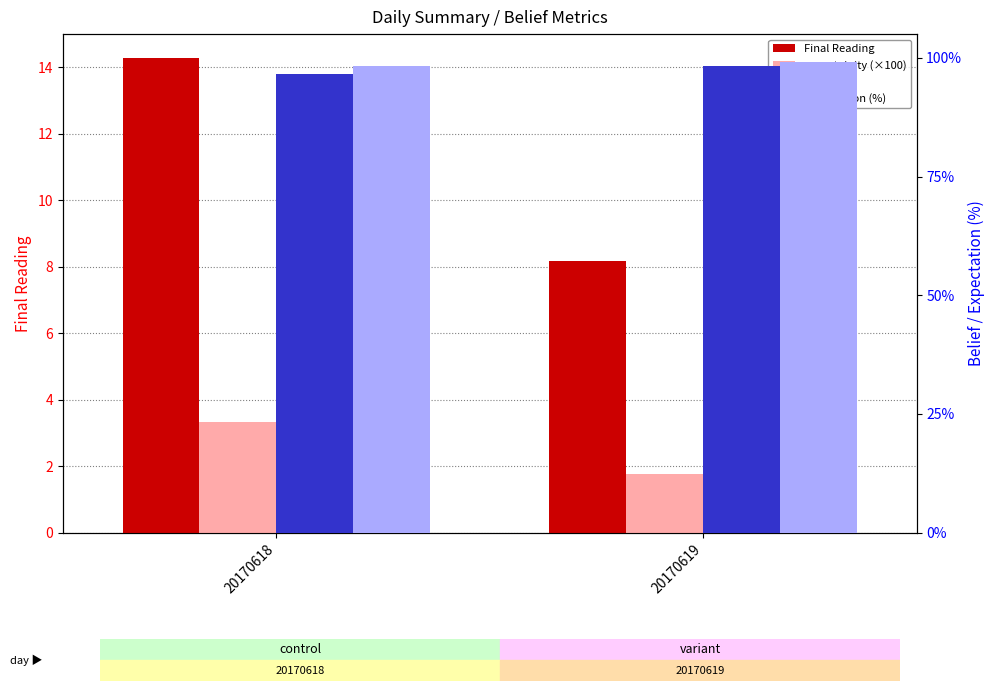

Are the bars horizontal?

No